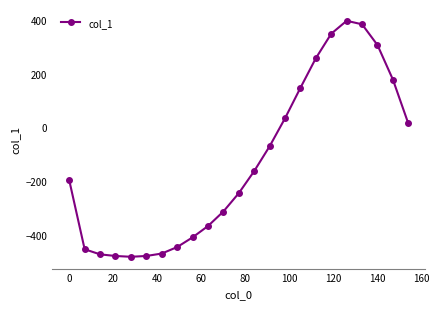

What is the minimum value shown in the chart?

-480